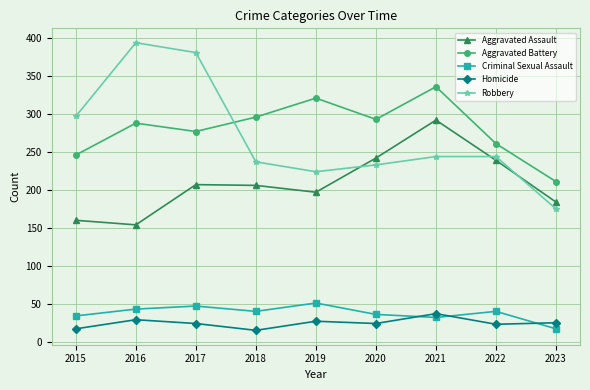

At which category does the chart reach its peak across all series?

2016